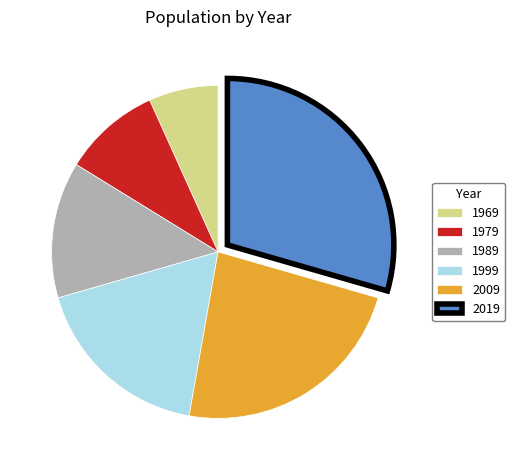

Count the number of slices in the pie.

6